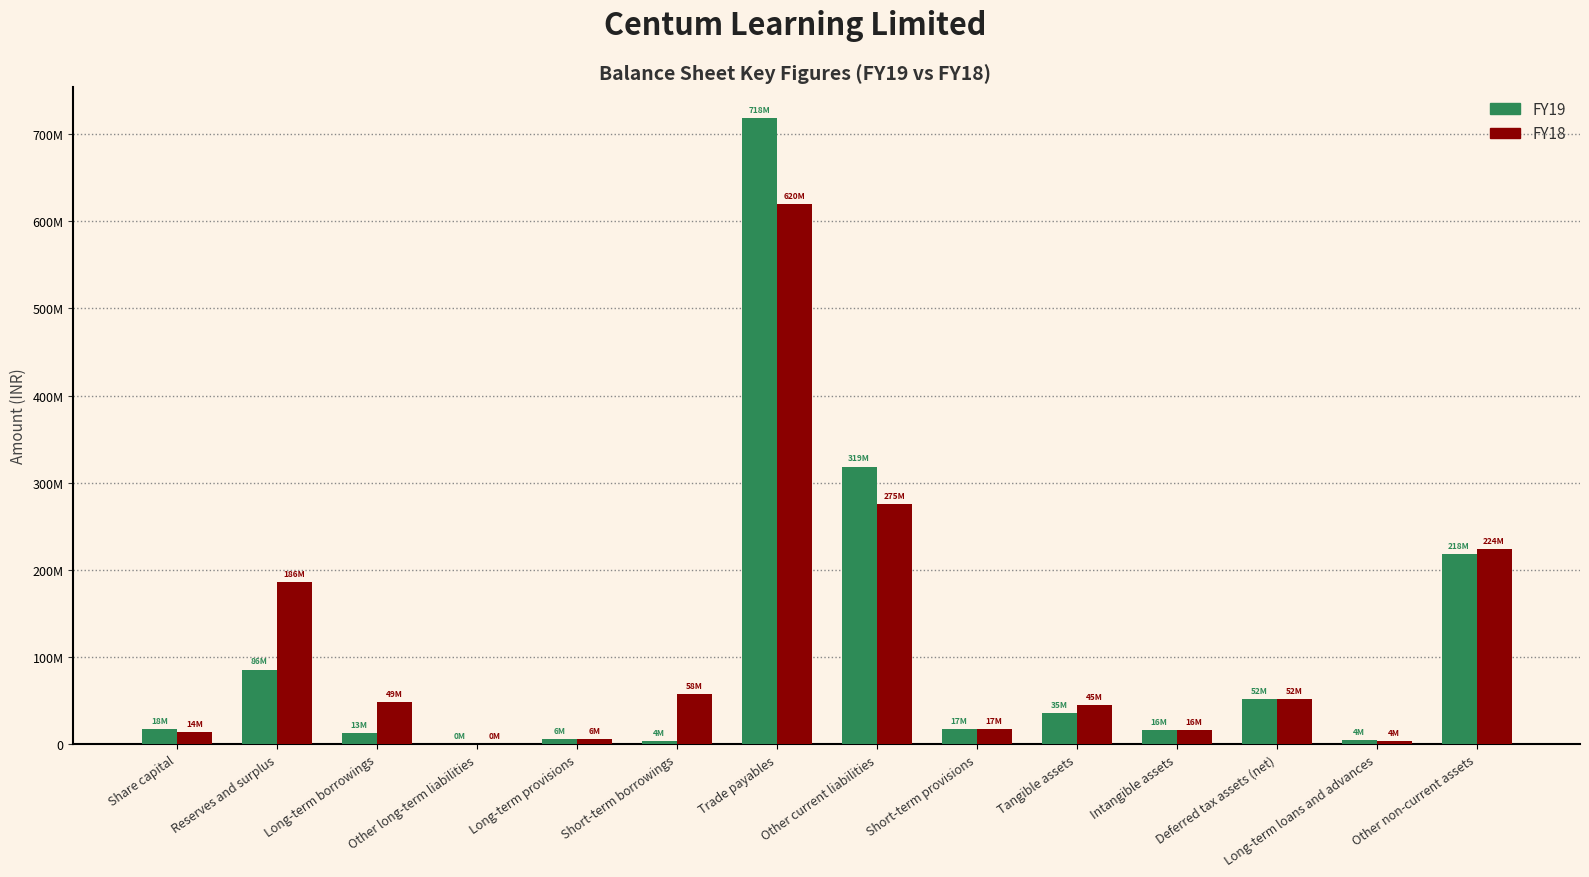

What is the total value across all series at Tangible assets?

80350000